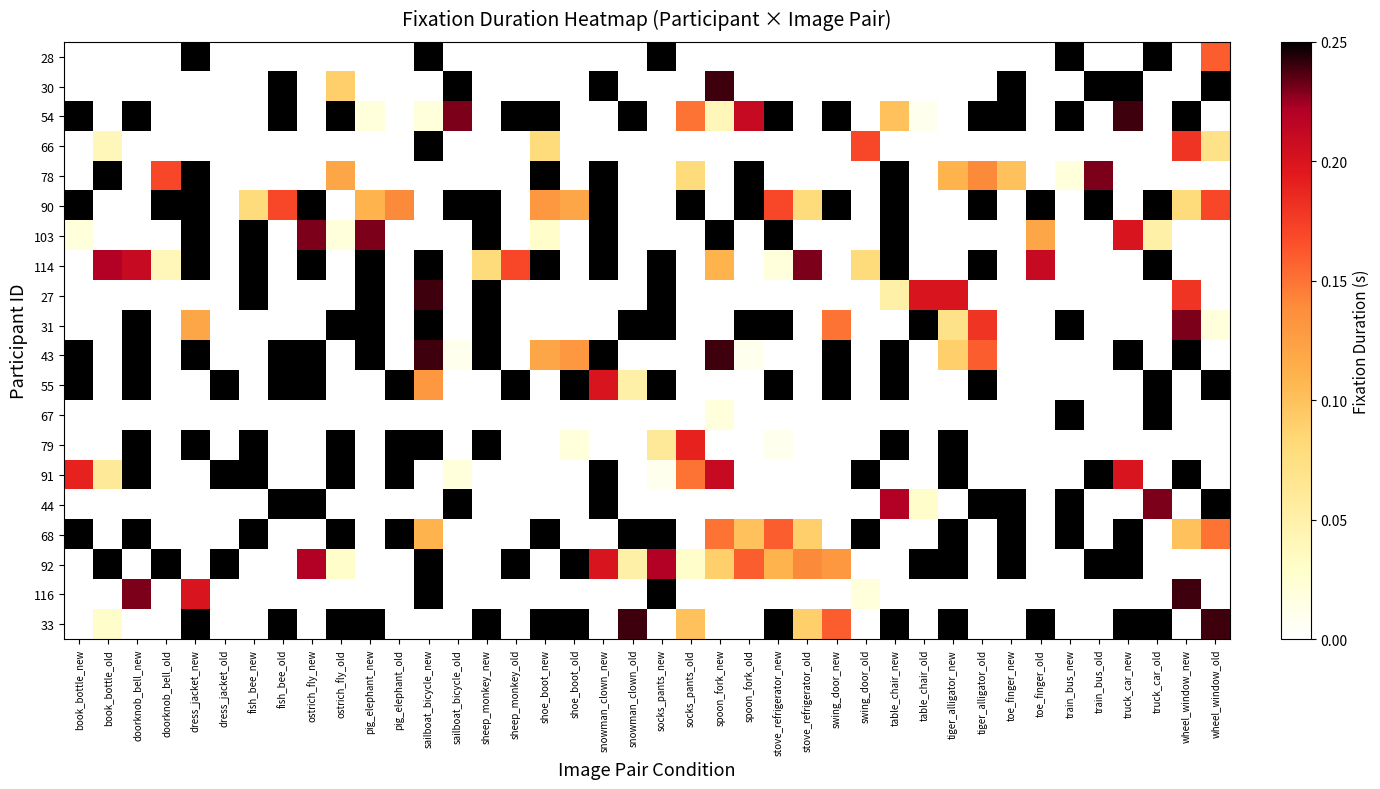

Which category has the highest value across all series?

dress_jacket_new